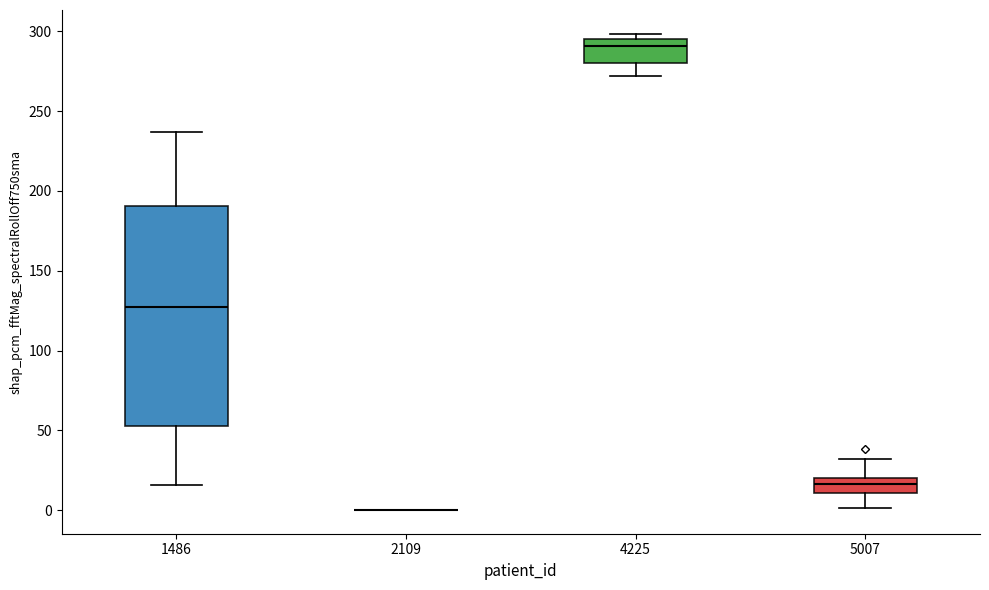

Comparing the boxes themselves (not the whiskers), which one is the tallest?

1486